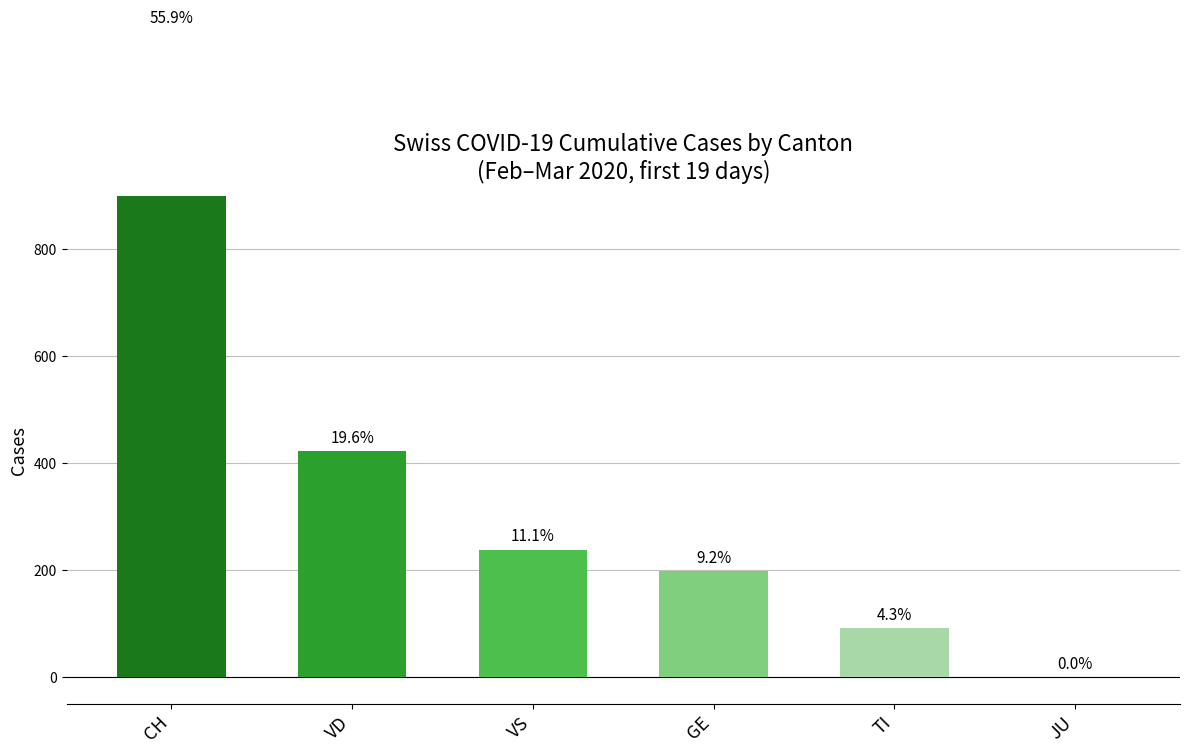

The value at CH is 1208. True or false?

True